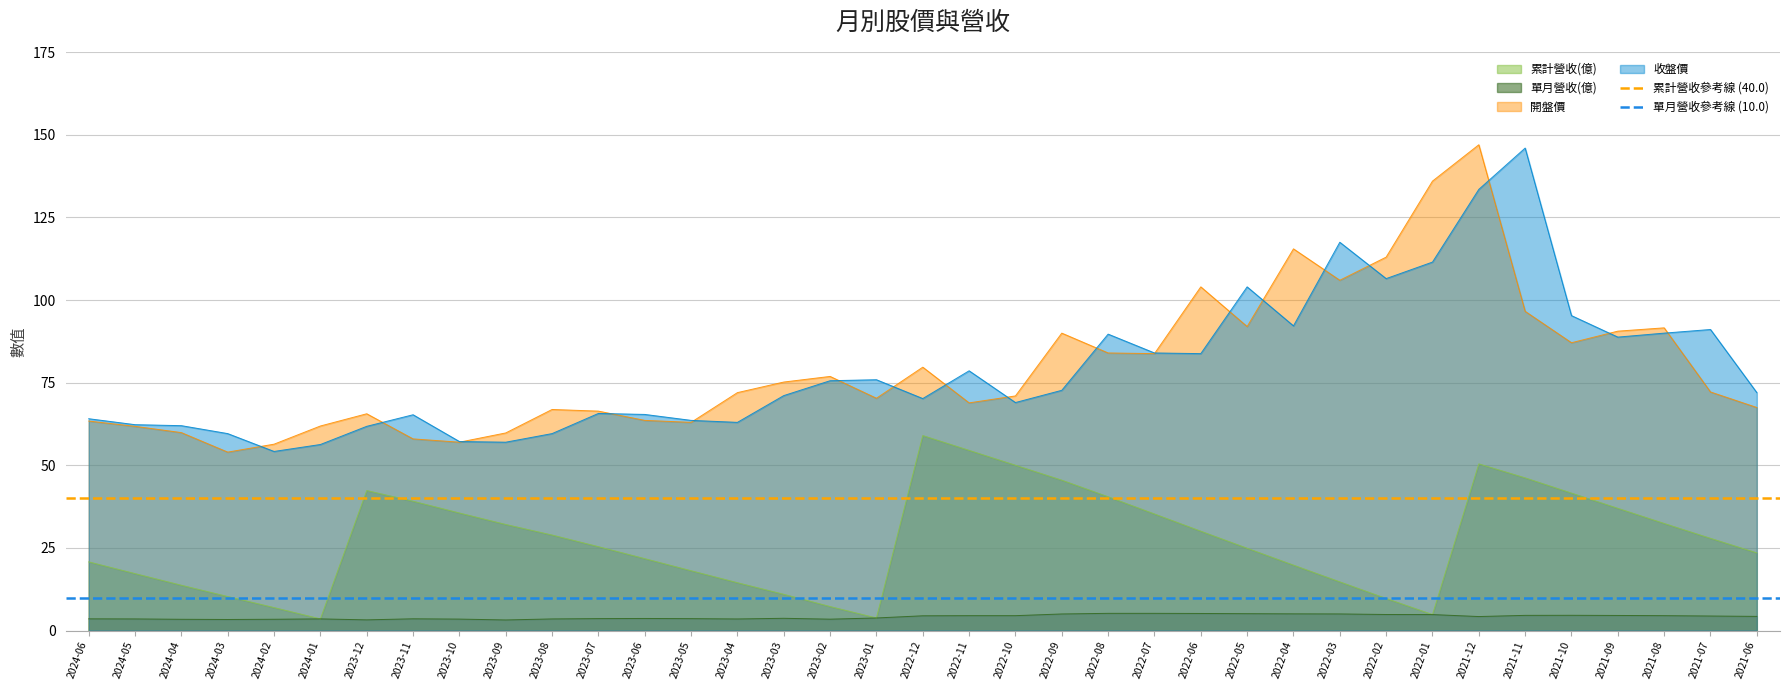

How many lines are shown in the chart?

2